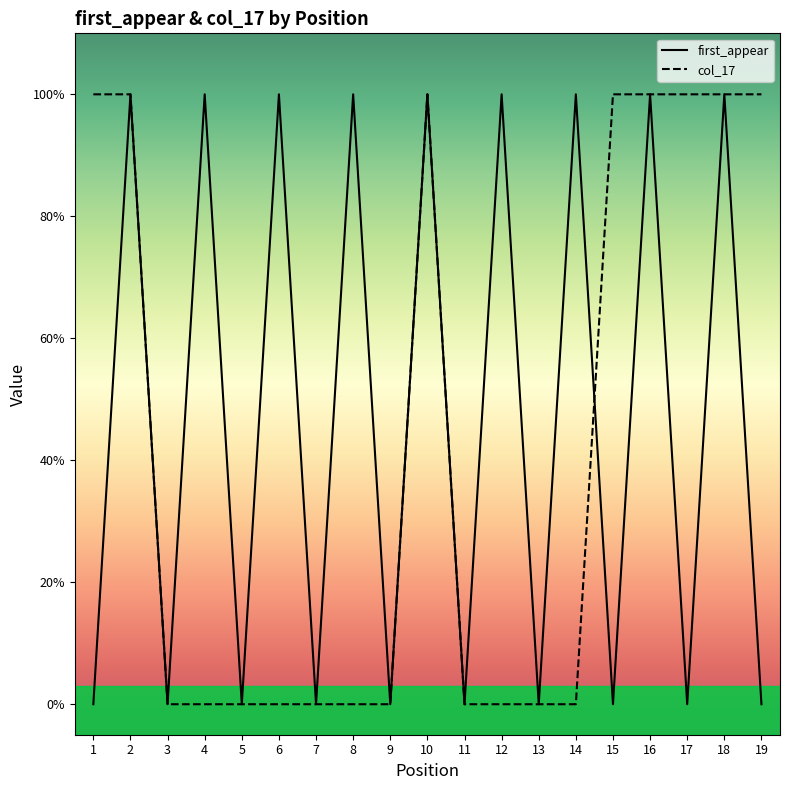

Which category has the highest value in the col_17 series?

1